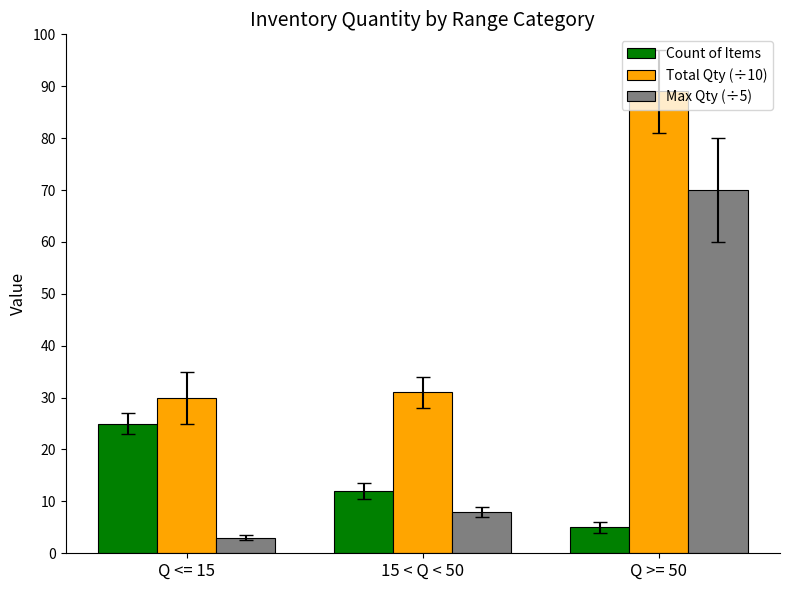

True or false: Count of Items has a value of 14 at Q <= 15.

False